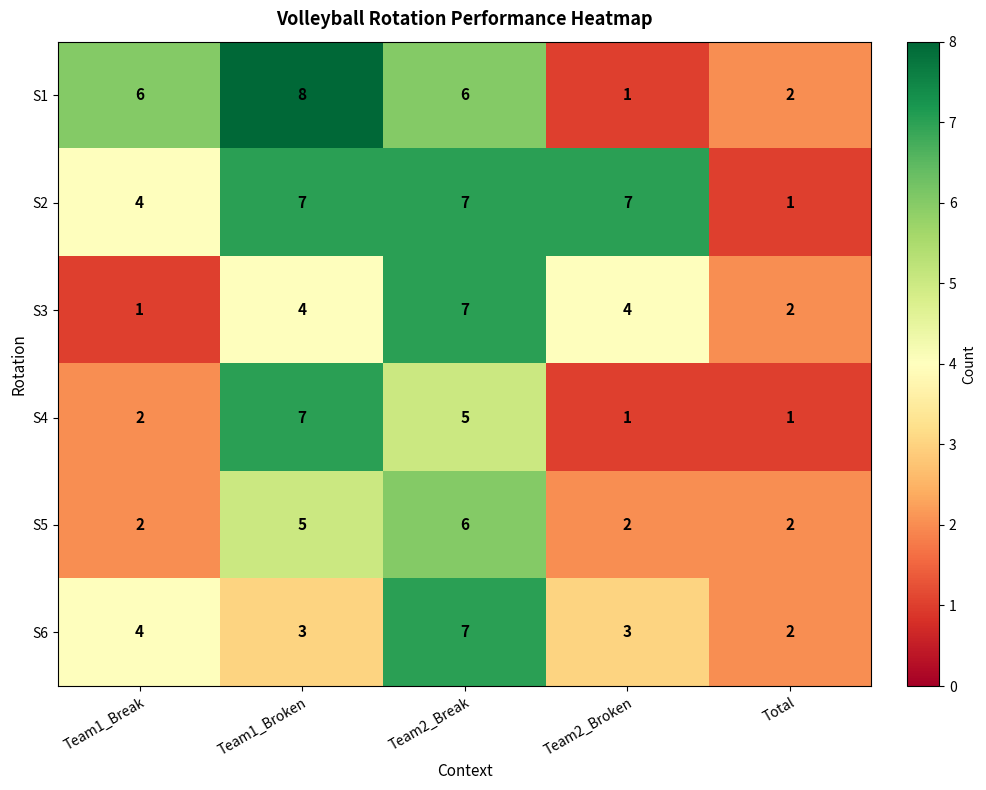

How many data points does each series have?

5